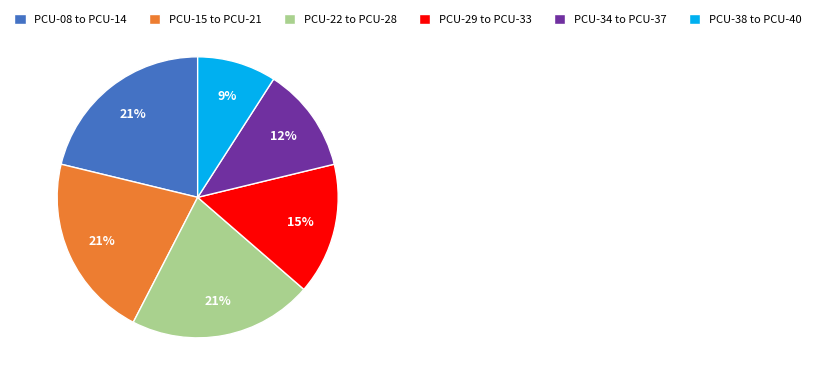

Is there any slice that represents more than half of the pie?

No